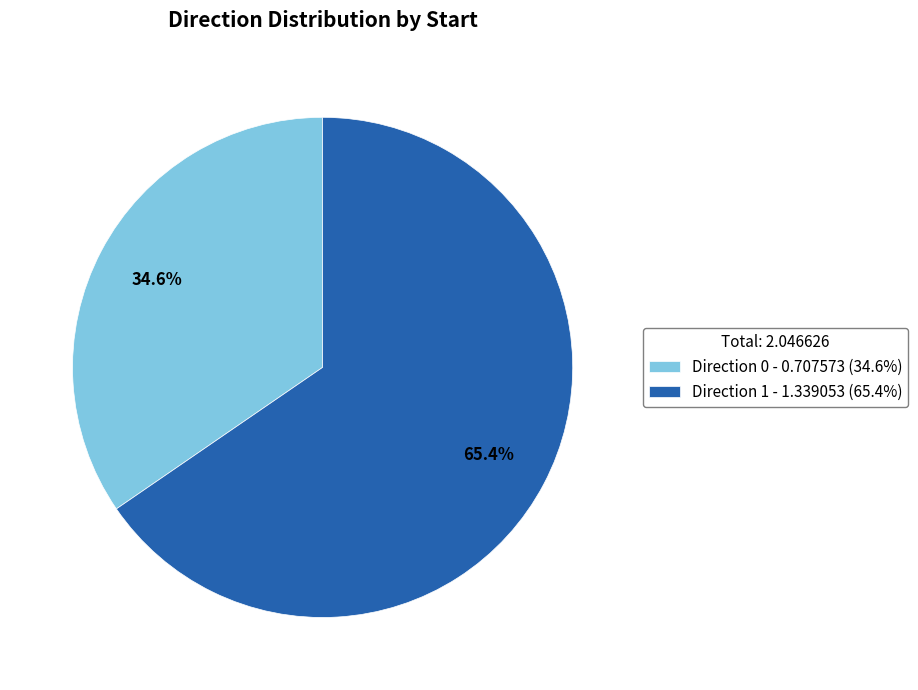

Which category has the biggest portion of the pie?

Direction 1 - 1.339053 (65.4%)